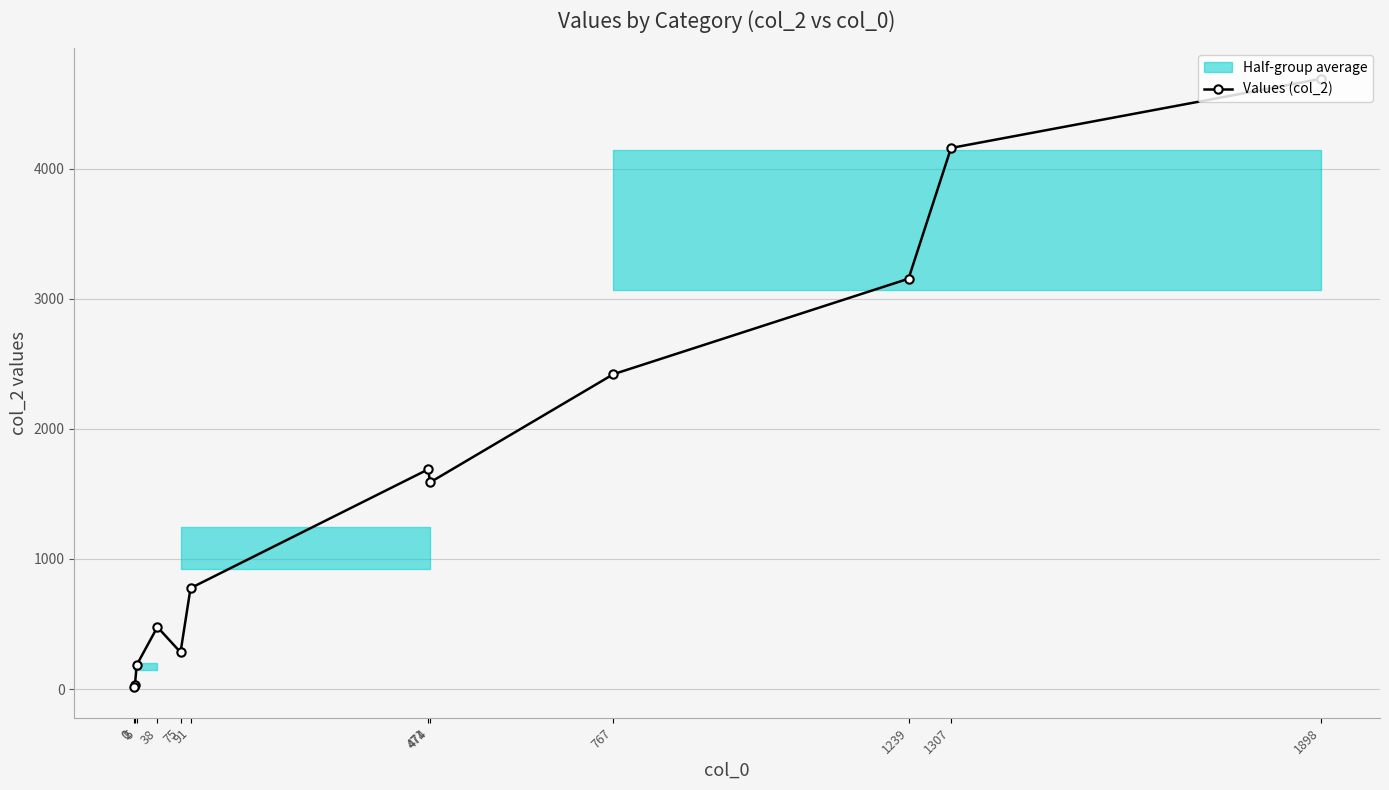

The value at 474 is 499. True or false?

False